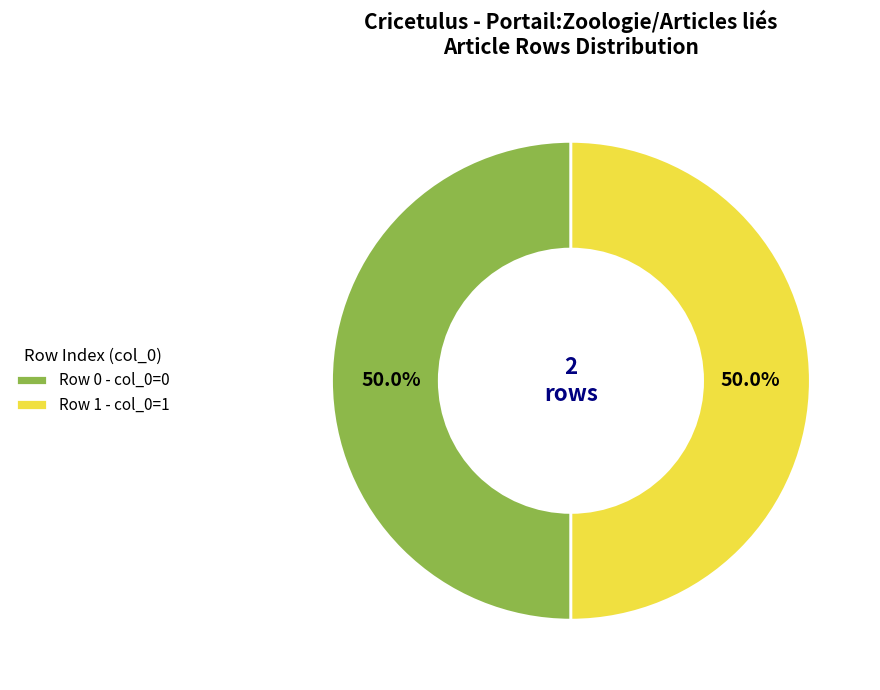

Approximately how many times larger is the value at Row 0 - col_0=0 compared to Row 1 - col_0=1?

1.0